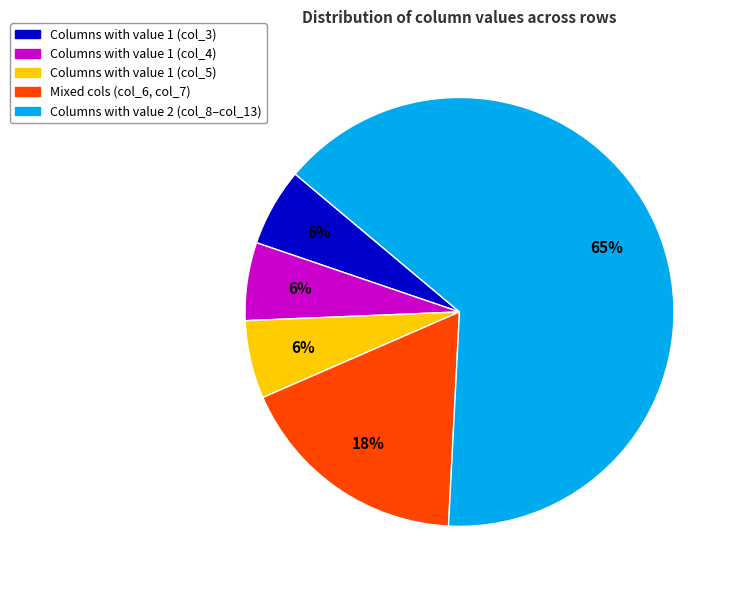

Does any single category account for the majority?

Yes